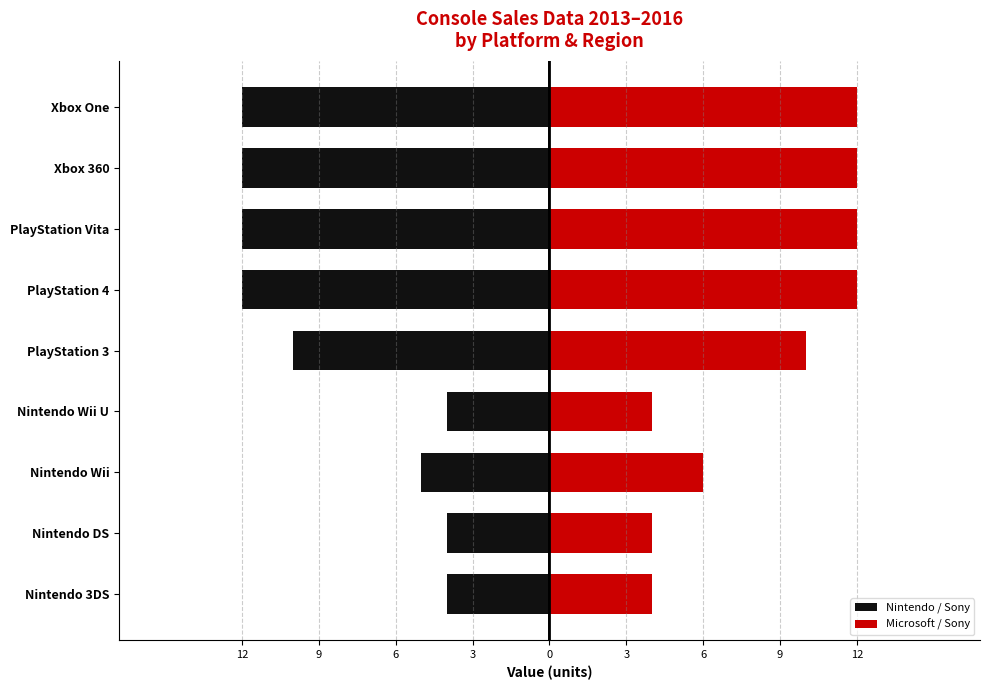

Reading left to right, extract all data points from this chart.

Nintendo / Sony: -4	-4	-5	-4	-10	-12	-12	-12	-12
Microsoft / Sony: 4	4	6	4	10	12	12	12	12